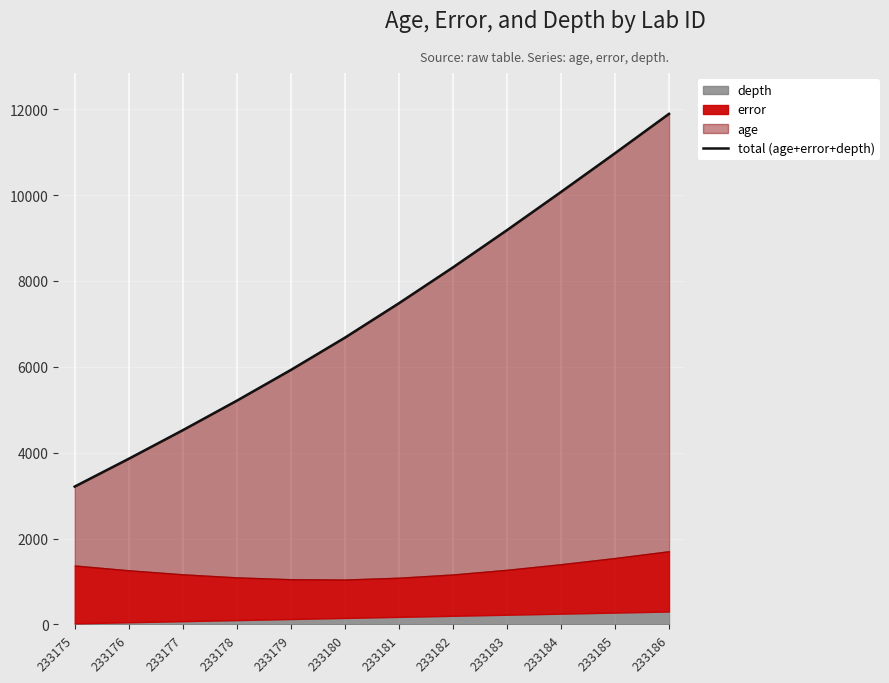

True or false: the data shows 17429.3 at 233184.

False